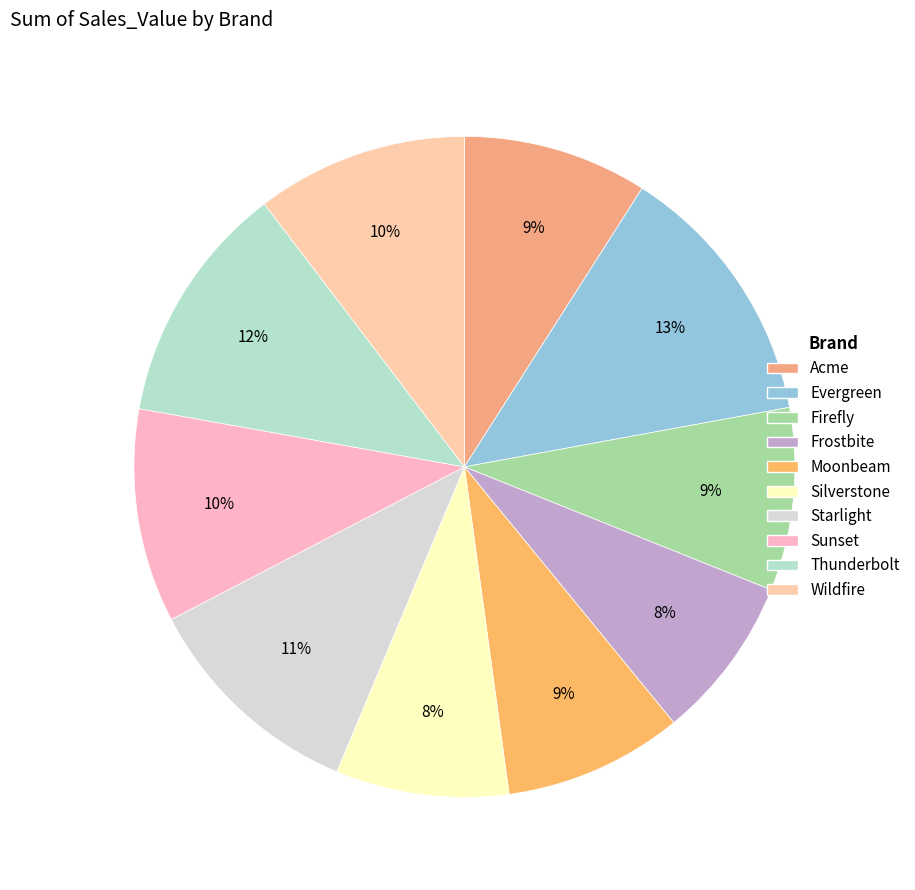

Count the number of slices in the pie.

10